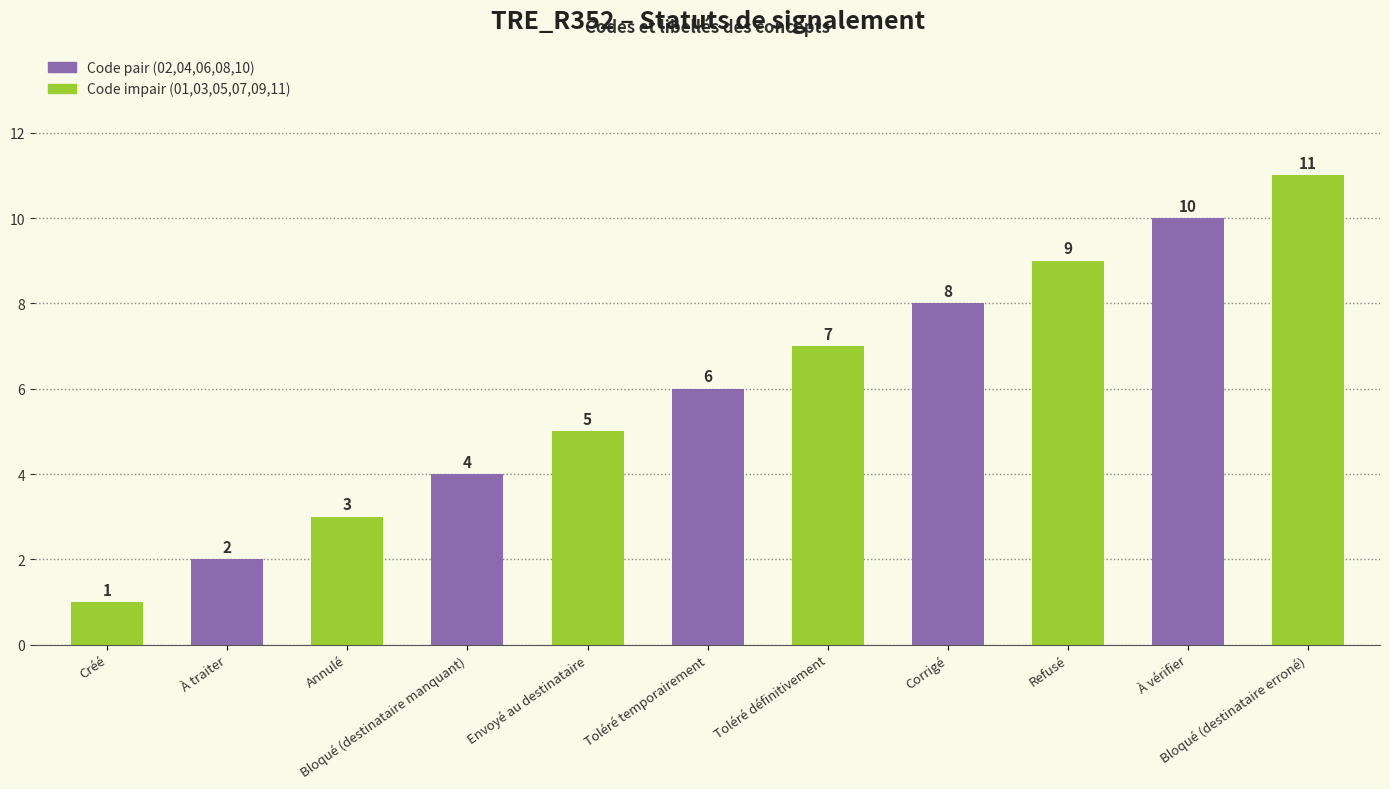

What is the difference between the values at Créé and Corrigé?

7